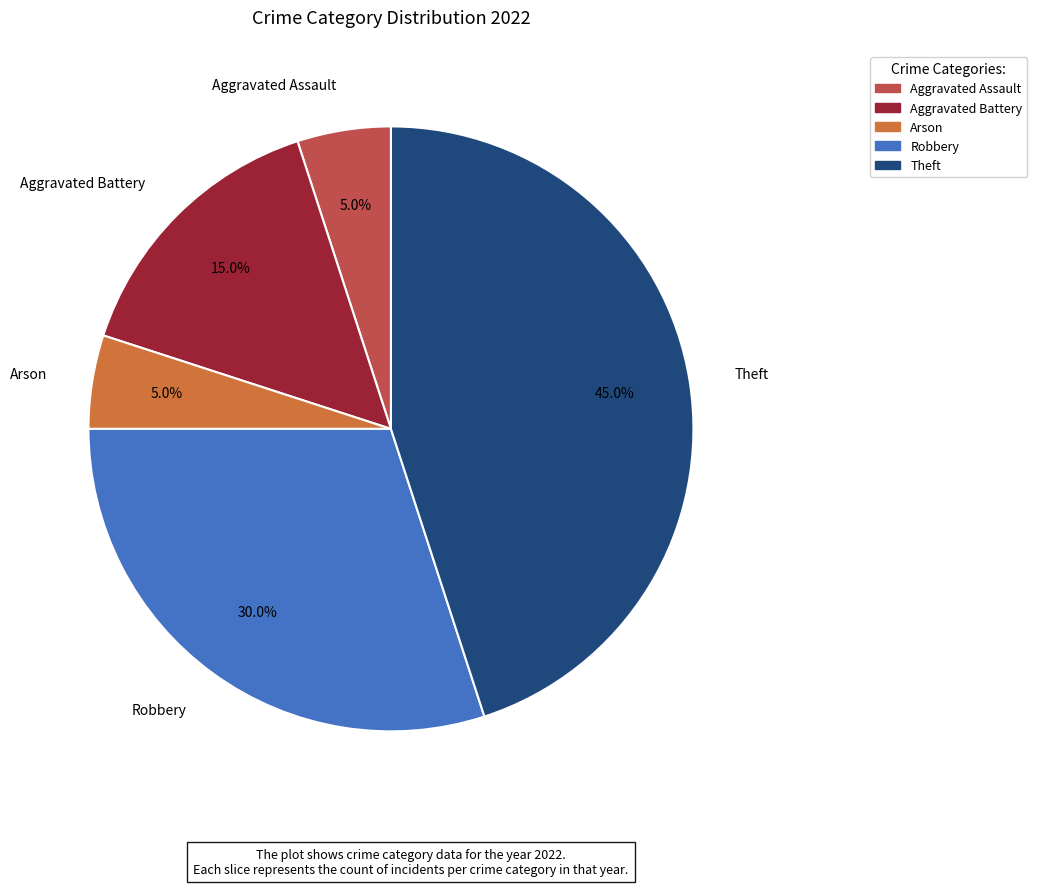

Is there a majority slice in this chart?

No